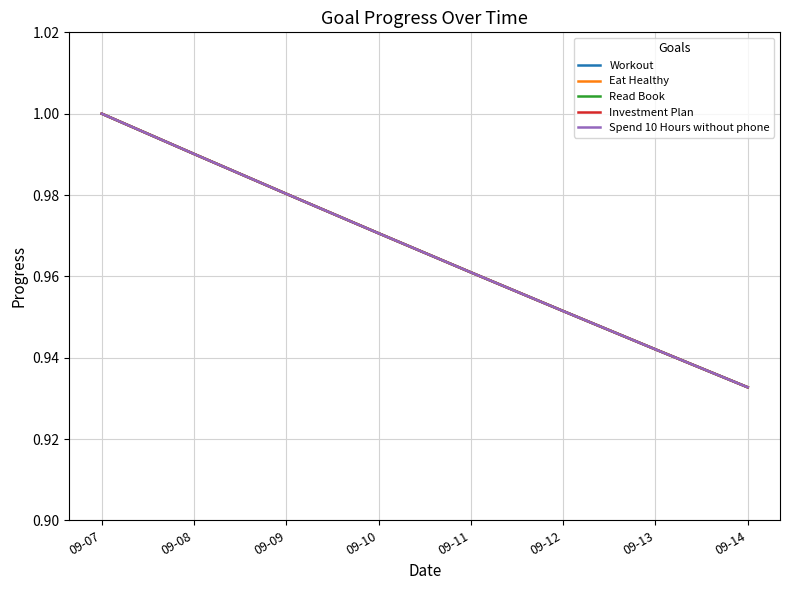

How many lines are shown in the chart?

5